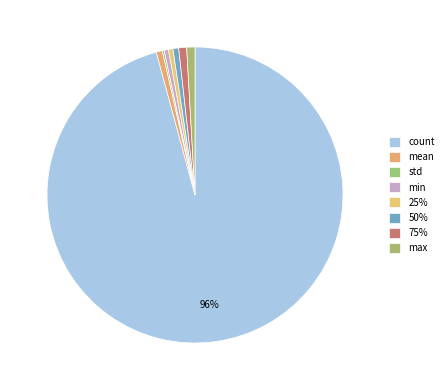

Is there any slice that represents more than half of the pie?

Yes